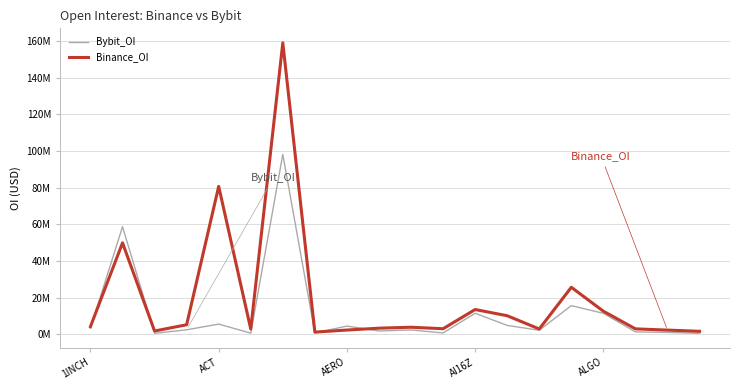

What are all the series names shown in the legend?

Bybit_OI, Binance_OI